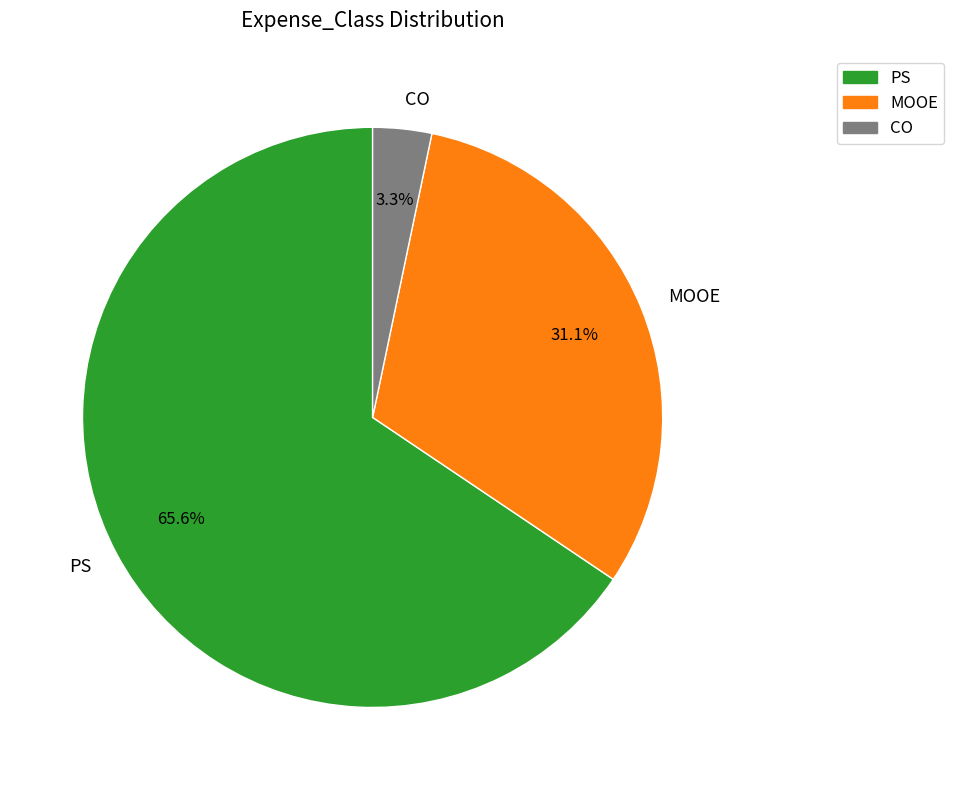

To the nearest percent, what portion does PS represent?

66%